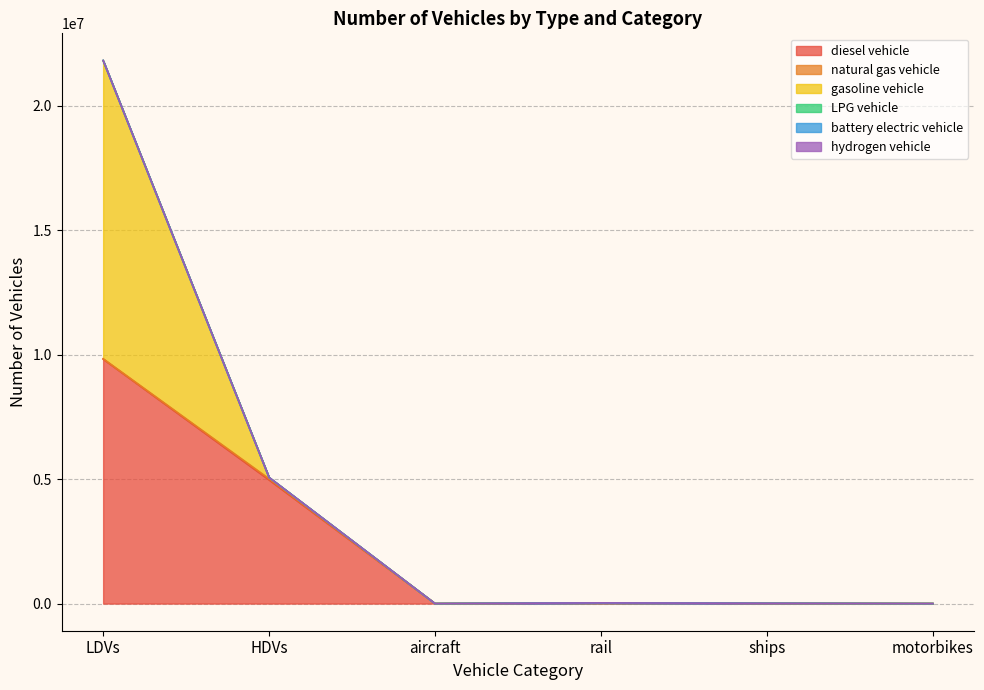

Which series has the widest spread of values?

gasoline vehicle